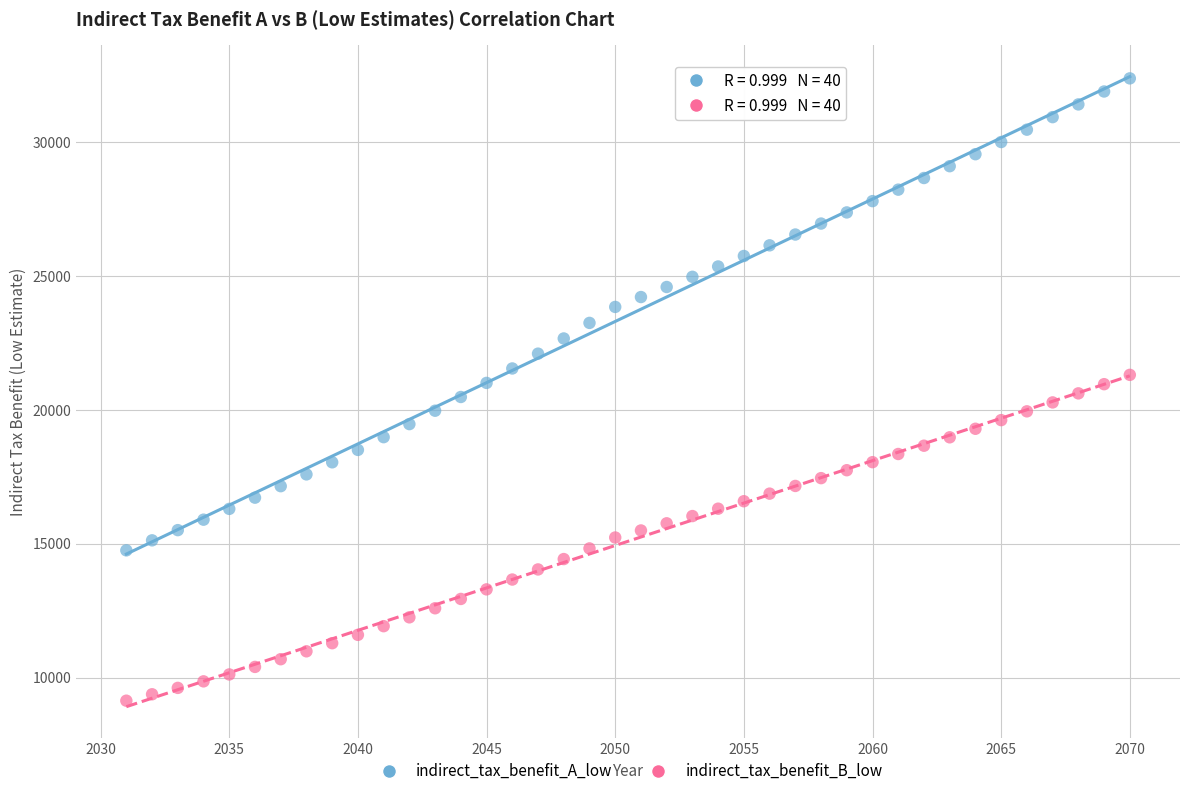

Across all data points, what is the range of Y values (max minus min)?

23255.4